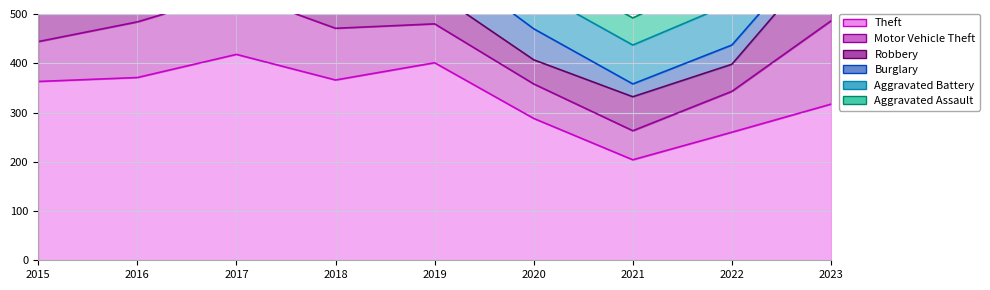

Is it true that Theft equals 401 at 2019?

True